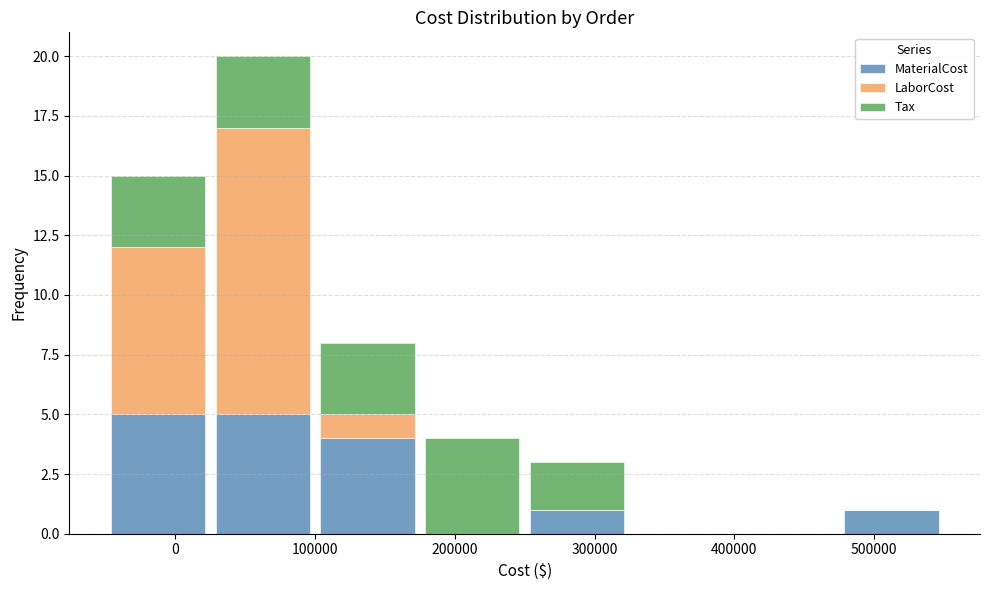

Reading left to right, transcribe this chart: for each stacked bar, give the range it covers on the x-axis and its total height. Neither the bar edges nor the heights are printed on the chart, so give them approximately, as read against the axes.

-50000 to 25000: 15
25000 to 100000: 20
100000 to 175000: 8
175000 to 250000: 4
250000 to 325000: 3
325000 to 400000: 0
400000 to 475000: 0
475000 to 550000: 1